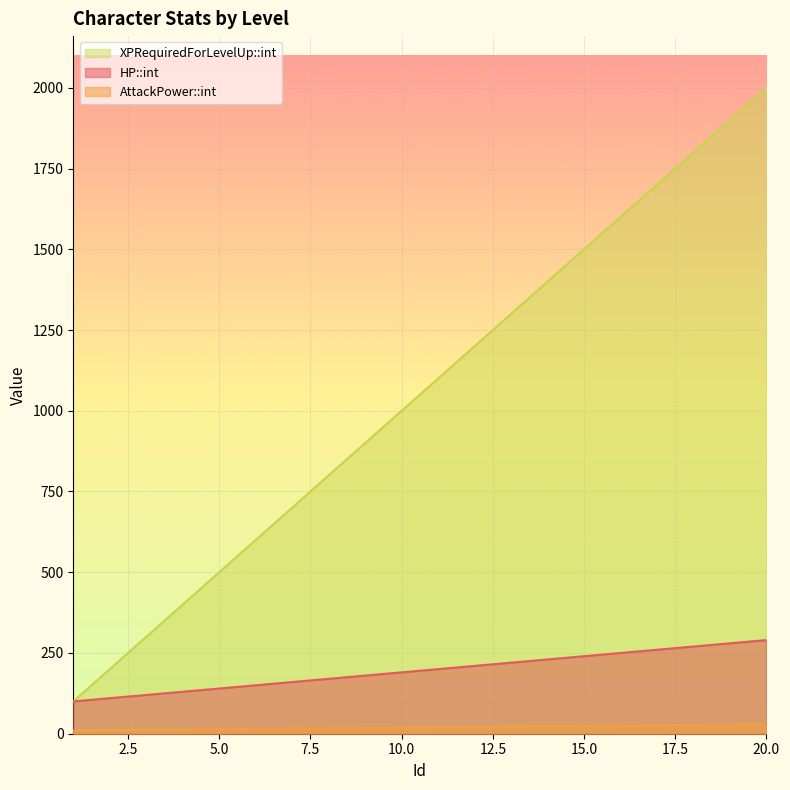

At which category is the sum across all series the highest?

20.0